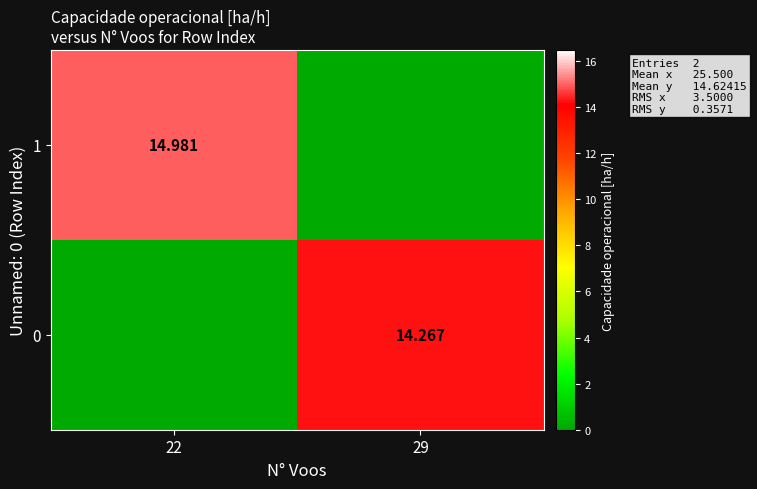

How many data points in 0 are above 14?

1